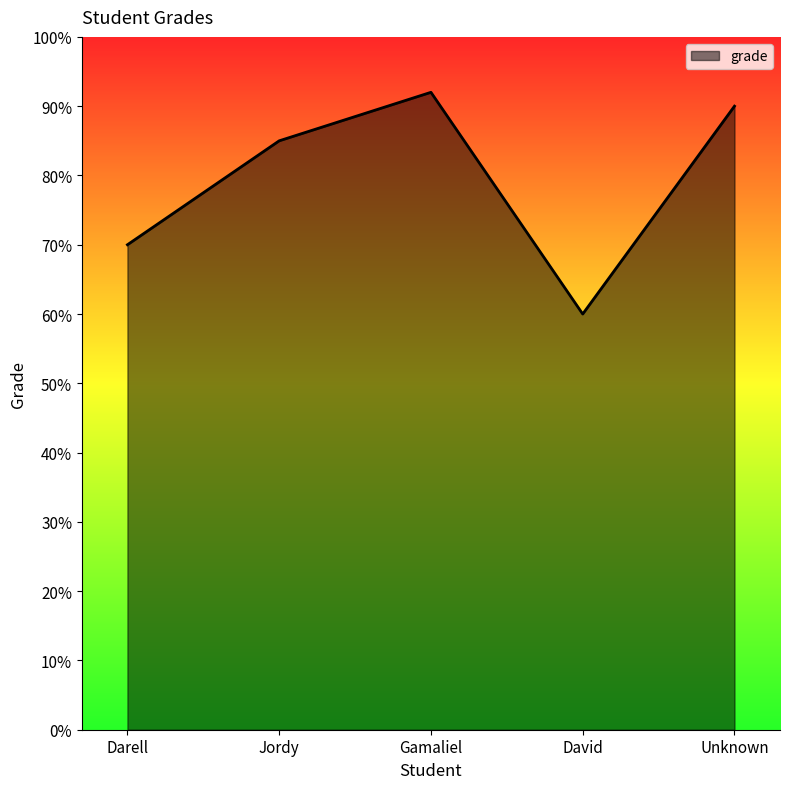

What value does the data have at Unknown?

90